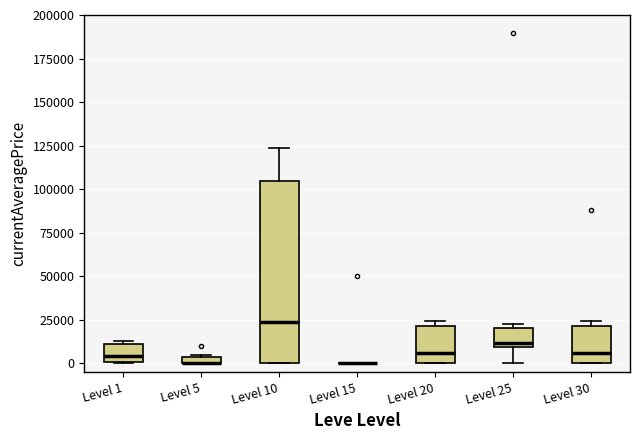

Which box is the tallest, from its lower edge to its upper edge?

Level 10